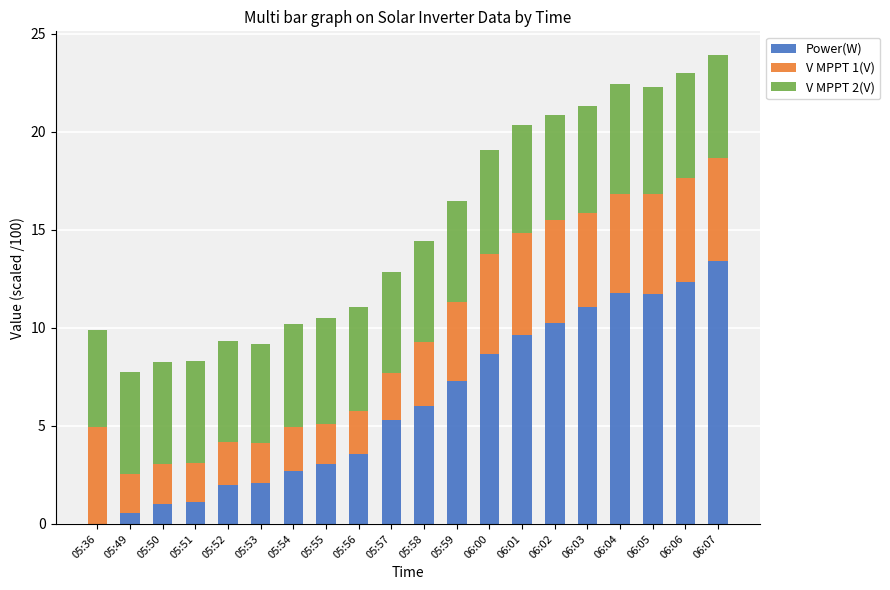

At which category is the sum across all series the highest?

06:07